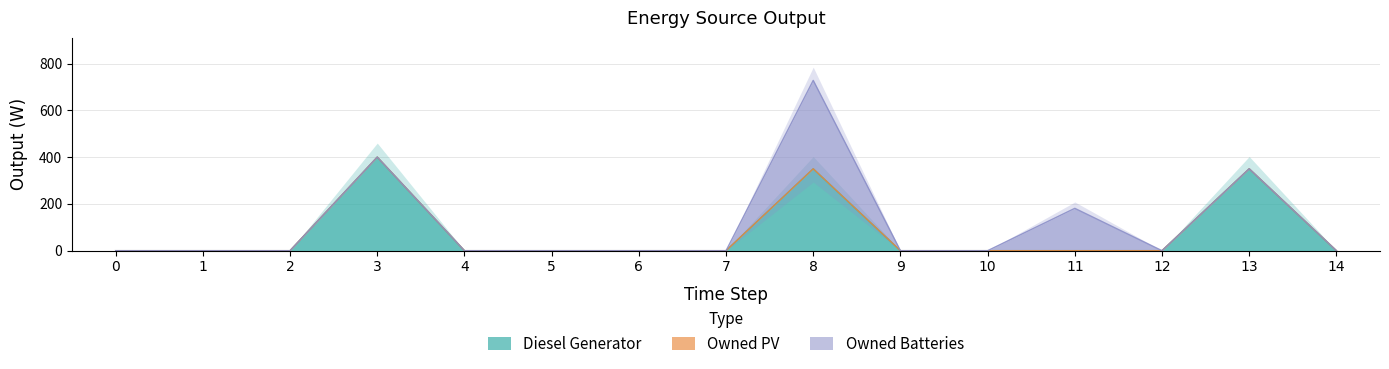

The Diesel Generator series shows 255 at 4. True or false?

False